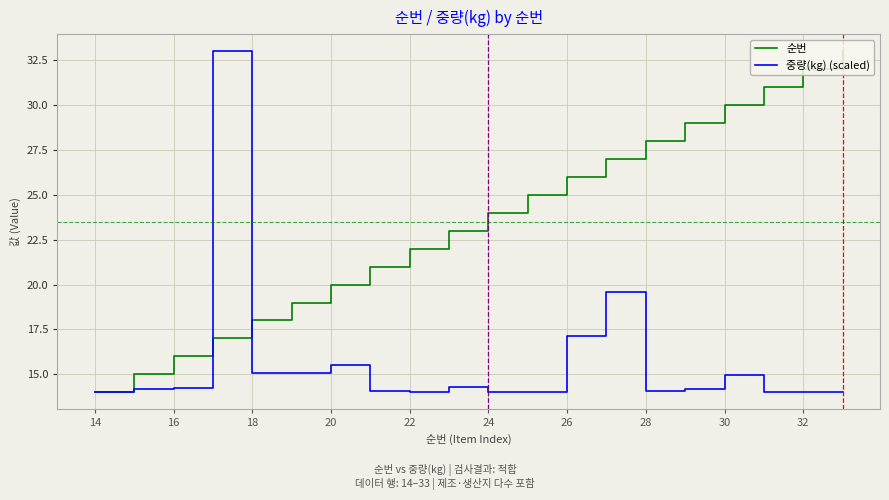

Does the chart have visible grid lines?

Yes